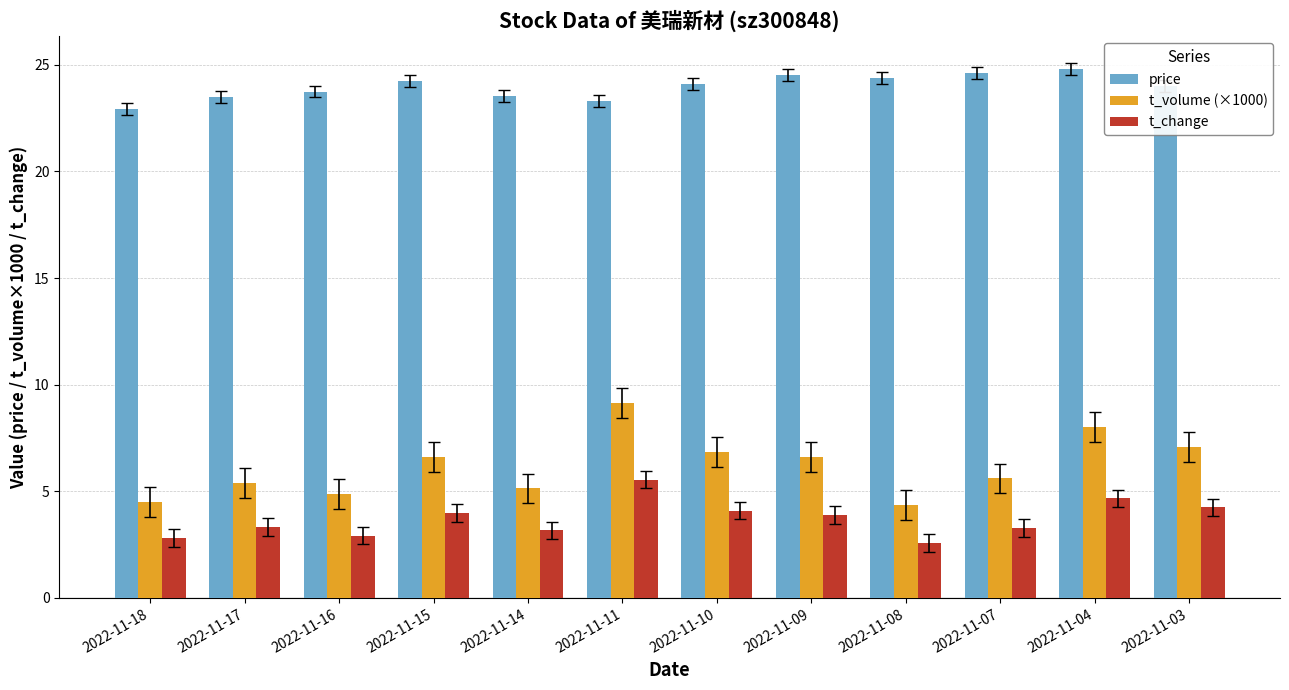

What is the total value across all series at 2022-11-14?

31.8